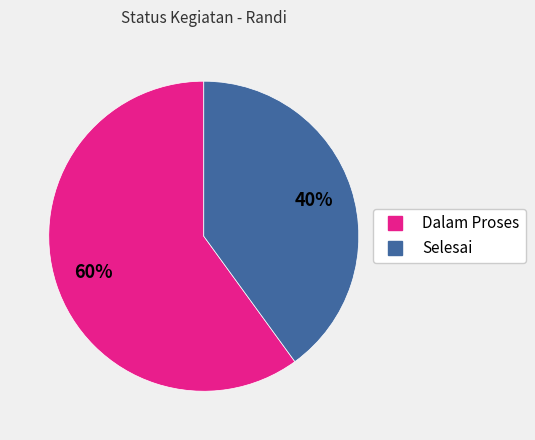

Between Dalam Proses and Selesai, which is larger?

Dalam Proses